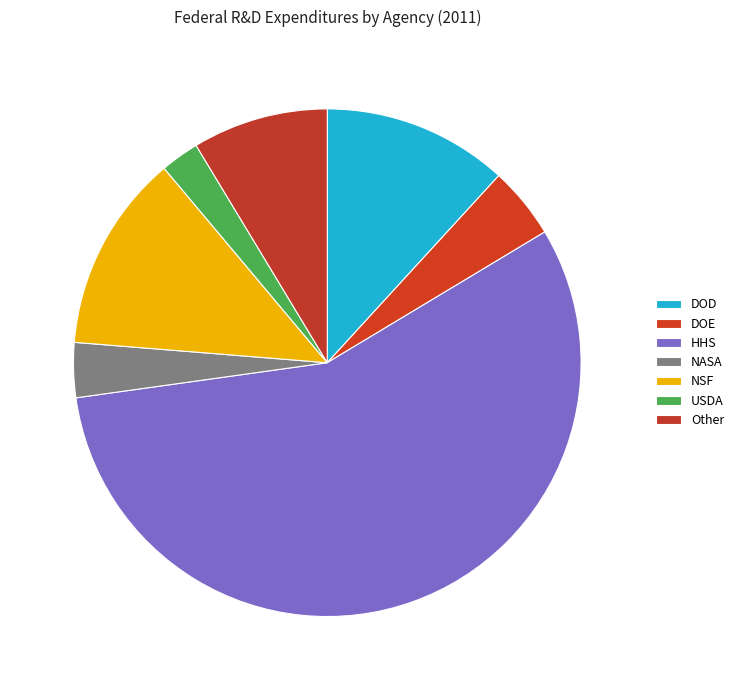

What is the smallest slice in the pie chart?

USDA